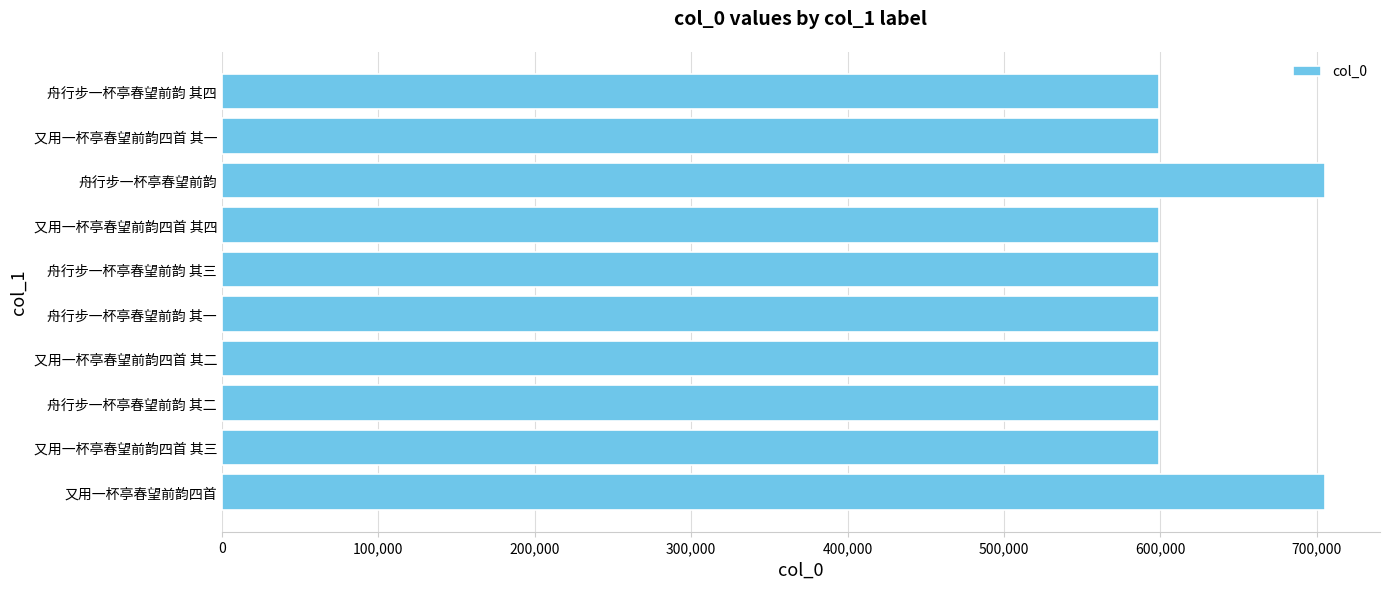

Count the number of data series in this chart.

1